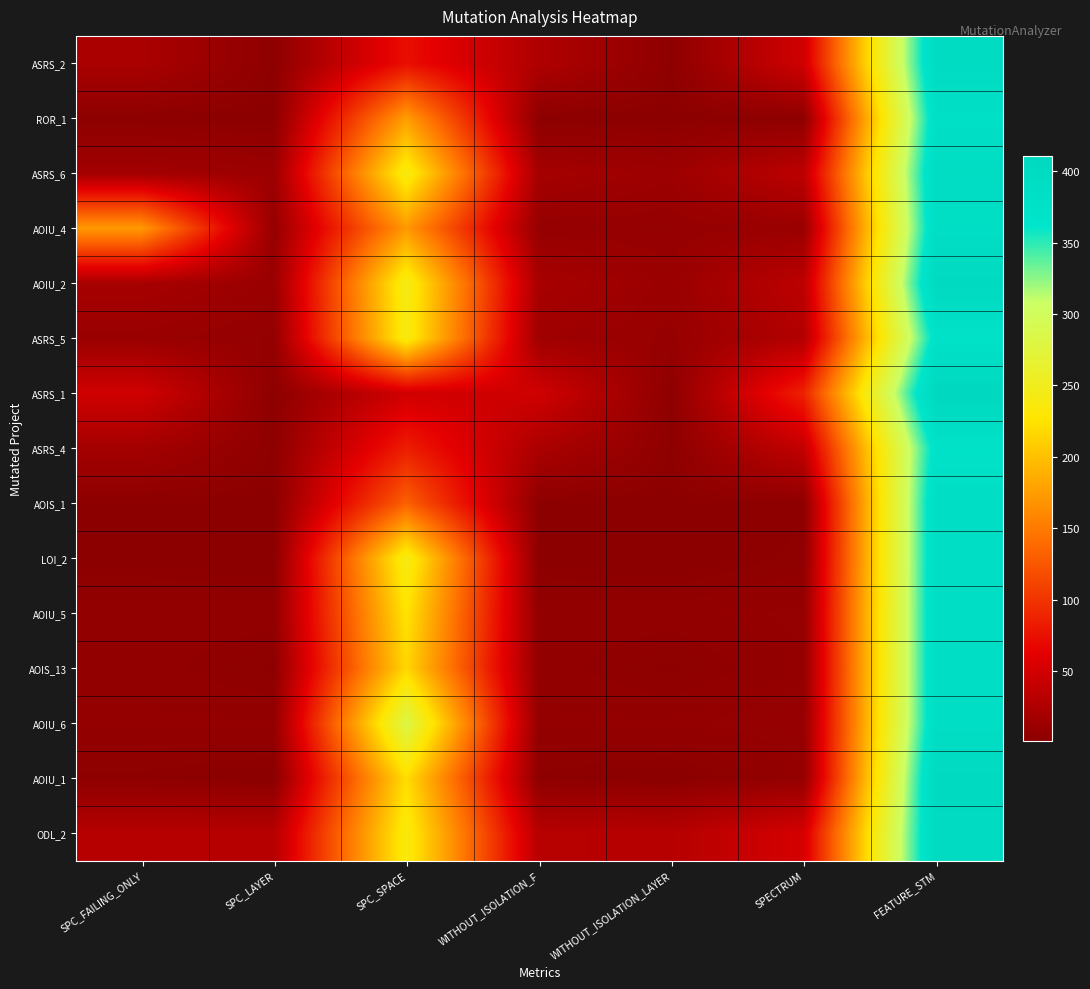

Reading left to right, transcribe all the data shown in this chart.

ASRS_2: SPC_FAILING_ONLY=22	SPC_LAYER=3	SPC_SPACE=73	WITHOUT_ISOLATION_F=26	WITHOUT_ISOLATION_LAYER=3	SPECTRUM=48	FEATURE_STM=396
ROR_1: SPC_FAILING_ONLY=2	SPC_LAYER=2	SPC_SPACE=175	WITHOUT_ISOLATION_F=2	WITHOUT_ISOLATION_LAYER=2	SPECTRUM=3	FEATURE_STM=381
ASRS_6: SPC_FAILING_ONLY=17	SPC_LAYER=13	SPC_SPACE=241	WITHOUT_ISOLATION_F=19	WITHOUT_ISOLATION_LAYER=13	SPECTRUM=35	FEATURE_STM=393
AOIU_4: SPC_FAILING_ONLY=172	SPC_LAYER=8	SPC_SPACE=172	WITHOUT_ISOLATION_F=8	WITHOUT_ISOLATION_LAYER=8	SPECTRUM=11	FEATURE_STM=388
AOIU_2: SPC_FAILING_ONLY=20	SPC_LAYER=11	SPC_SPACE=244	WITHOUT_ISOLATION_F=21	WITHOUT_ISOLATION_LAYER=11	SPECTRUM=35	FEATURE_STM=404
ASRS_5: SPC_FAILING_ONLY=11	SPC_LAYER=7	SPC_SPACE=239	WITHOUT_ISOLATION_F=15	WITHOUT_ISOLATION_LAYER=9	SPECTRUM=28	FEATURE_STM=374
ASRS_1: SPC_FAILING_ONLY=48	SPC_LAYER=3	SPC_SPACE=48	WITHOUT_ISOLATION_F=48	WITHOUT_ISOLATION_LAYER=3	SPECTRUM=87	FEATURE_STM=411
ASRS_4: SPC_FAILING_ONLY=18	SPC_LAYER=3	SPC_SPACE=84	WITHOUT_ISOLATION_F=23	WITHOUT_ISOLATION_LAYER=3	SPECTRUM=39	FEATURE_STM=374
AOIS_1: SPC_FAILING_ONLY=2	SPC_LAYER=2	SPC_SPACE=132	WITHOUT_ISOLATION_F=2	WITHOUT_ISOLATION_LAYER=2	SPECTRUM=3	FEATURE_STM=388
LOI_2: SPC_FAILING_ONLY=2	SPC_LAYER=1	SPC_SPACE=243	WITHOUT_ISOLATION_F=2	WITHOUT_ISOLATION_LAYER=1	SPECTRUM=4	FEATURE_STM=388
AOIU_5: SPC_FAILING_ONLY=6	SPC_LAYER=6	SPC_SPACE=226	WITHOUT_ISOLATION_F=6	WITHOUT_ISOLATION_LAYER=6	SPECTRUM=8	FEATURE_STM=388
AOIS_13: SPC_FAILING_ONLY=6	SPC_LAYER=3	SPC_SPACE=216	WITHOUT_ISOLATION_F=6	WITHOUT_ISOLATION_LAYER=3	SPECTRUM=7	FEATURE_STM=388
AOIU_6: SPC_FAILING_ONLY=7	SPC_LAYER=7	SPC_SPACE=283	WITHOUT_ISOLATION_F=7	WITHOUT_ISOLATION_LAYER=7	SPECTRUM=9	FEATURE_STM=388
AOIU_1: SPC_FAILING_ONLY=3	SPC_LAYER=1	SPC_SPACE=221	WITHOUT_ISOLATION_F=3	WITHOUT_ISOLATION_LAYER=1	SPECTRUM=7	FEATURE_STM=404
ODL_2: SPC_FAILING_ONLY=30	SPC_LAYER=30	SPC_SPACE=238	WITHOUT_ISOLATION_F=31	WITHOUT_ISOLATION_LAYER=30	SPECTRUM=52	FEATURE_STM=401